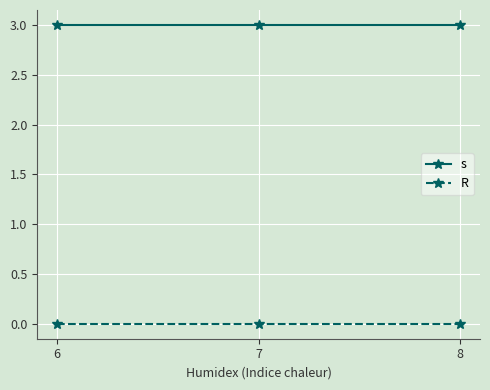

List the series in order of their peak value, lowest first.

R, s